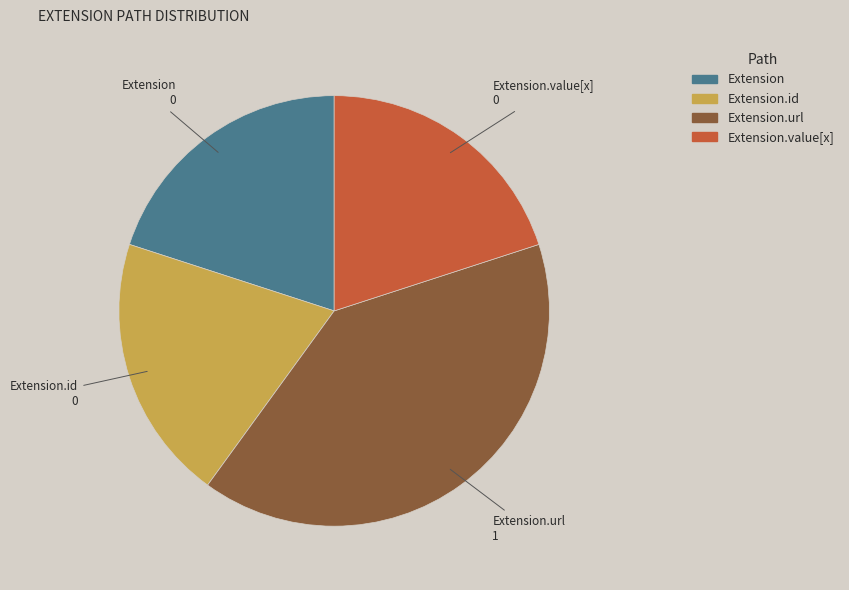

Does any single category account for the majority?

No